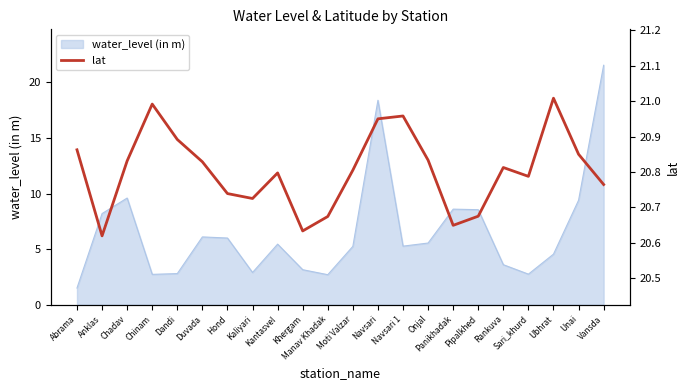

How many points are lower than both their immediate neighbors (excluding endpoints)?

5